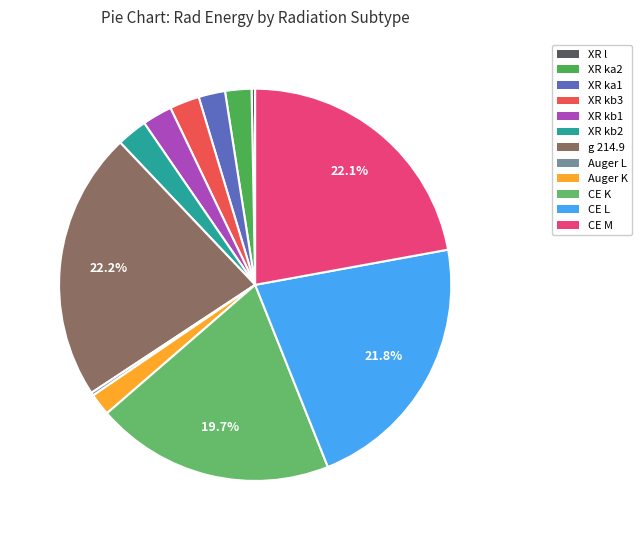

Is there any slice that represents more than half of the pie?

No